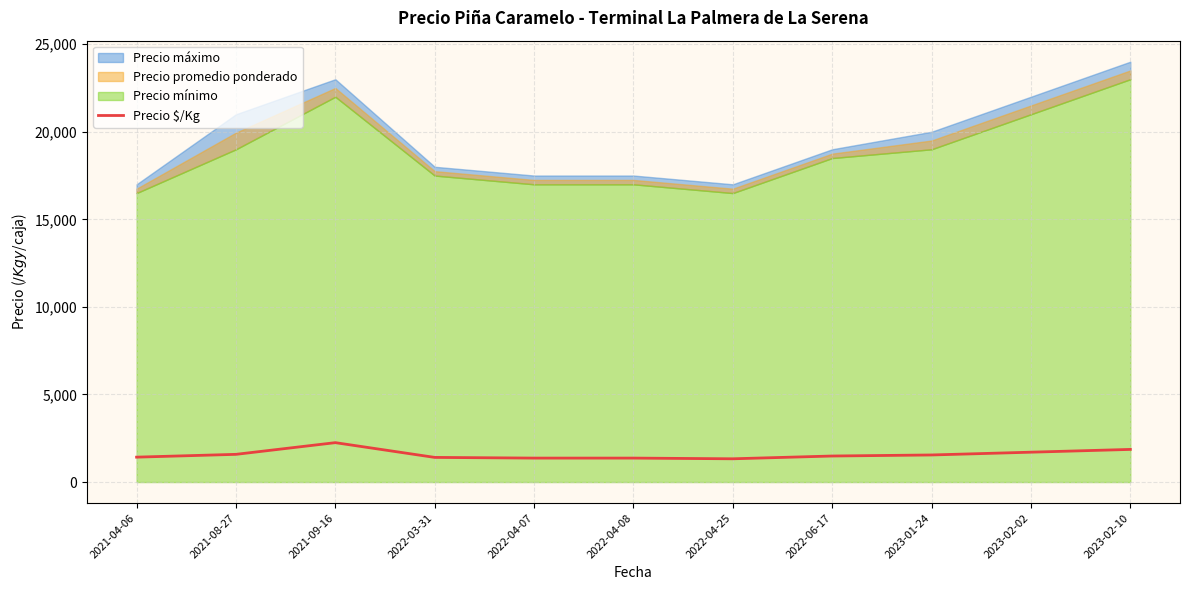

Is it true that the value at 2023-01-24 is 1546.8?

True